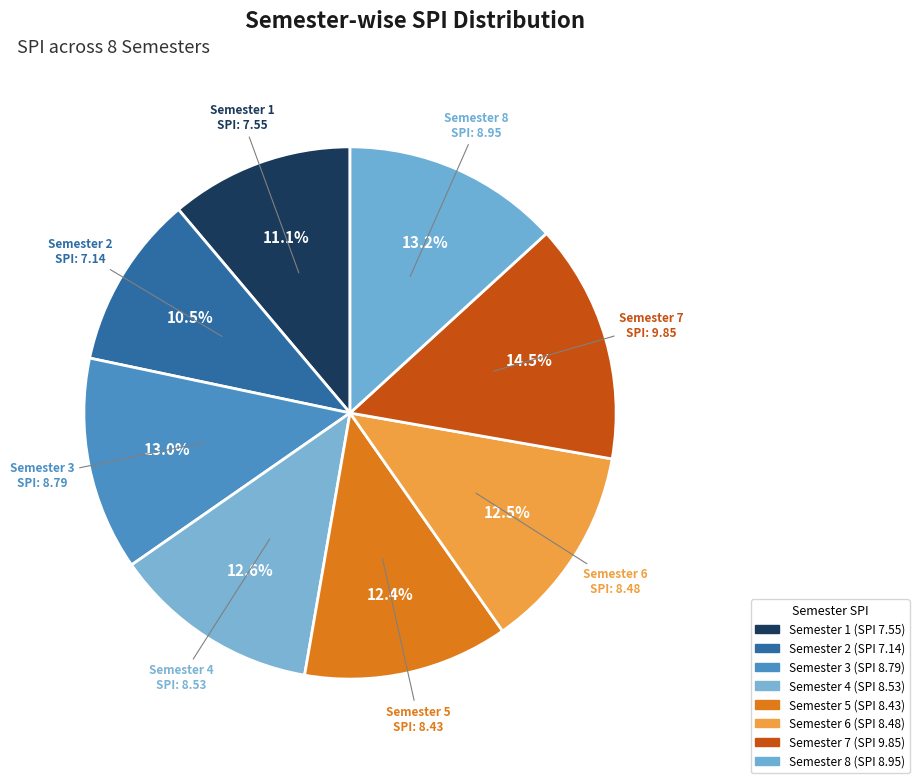

How many segments does this pie chart have?

8